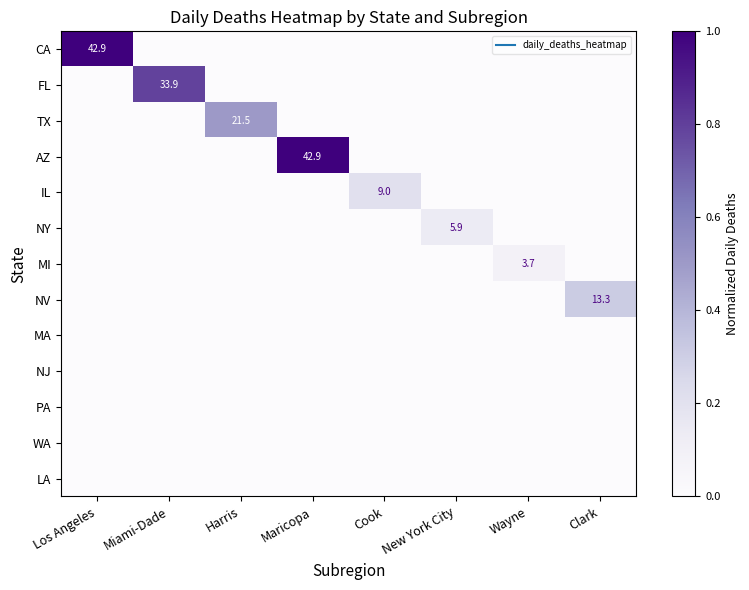

The value of CA at Los Angeles is 1.0. True or false?

True